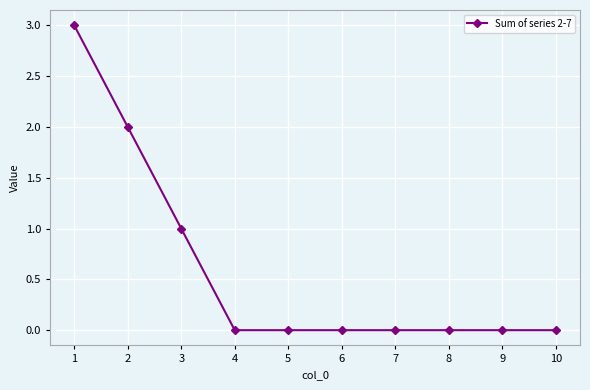

What is the maximum value shown in the chart?

3